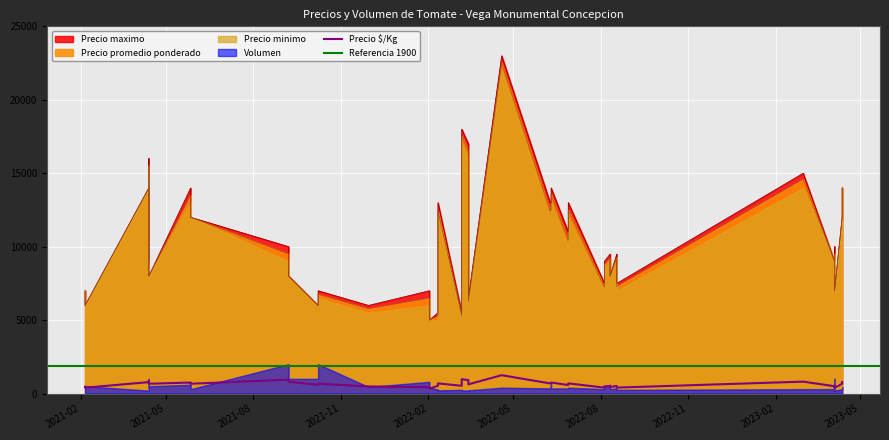

How many times do Precio $/Kg and Volumen cross each other?

12